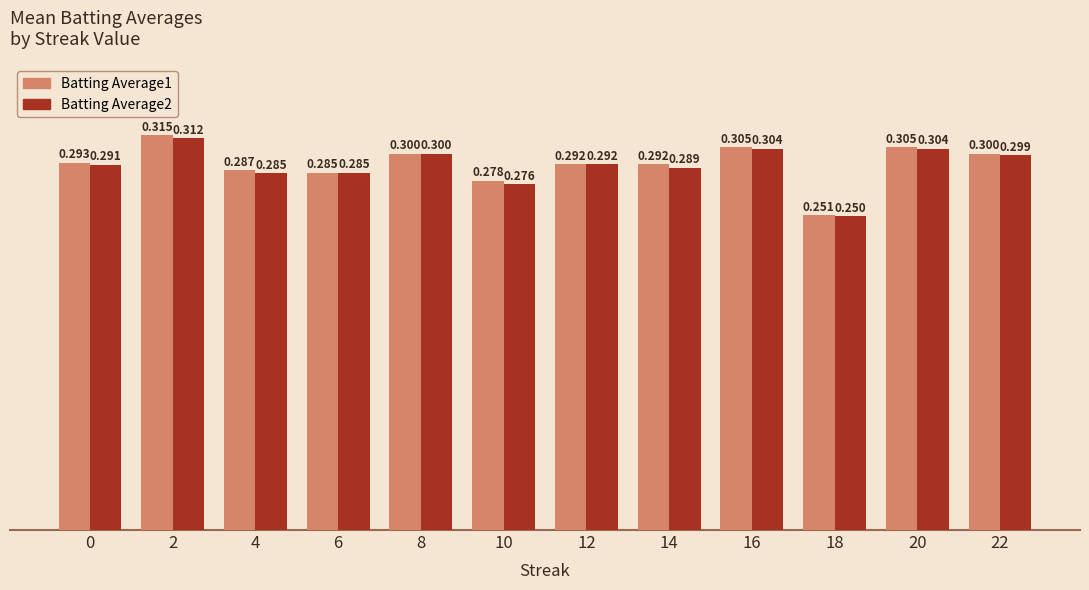

At how many categories does at least one series exceed 0?

12